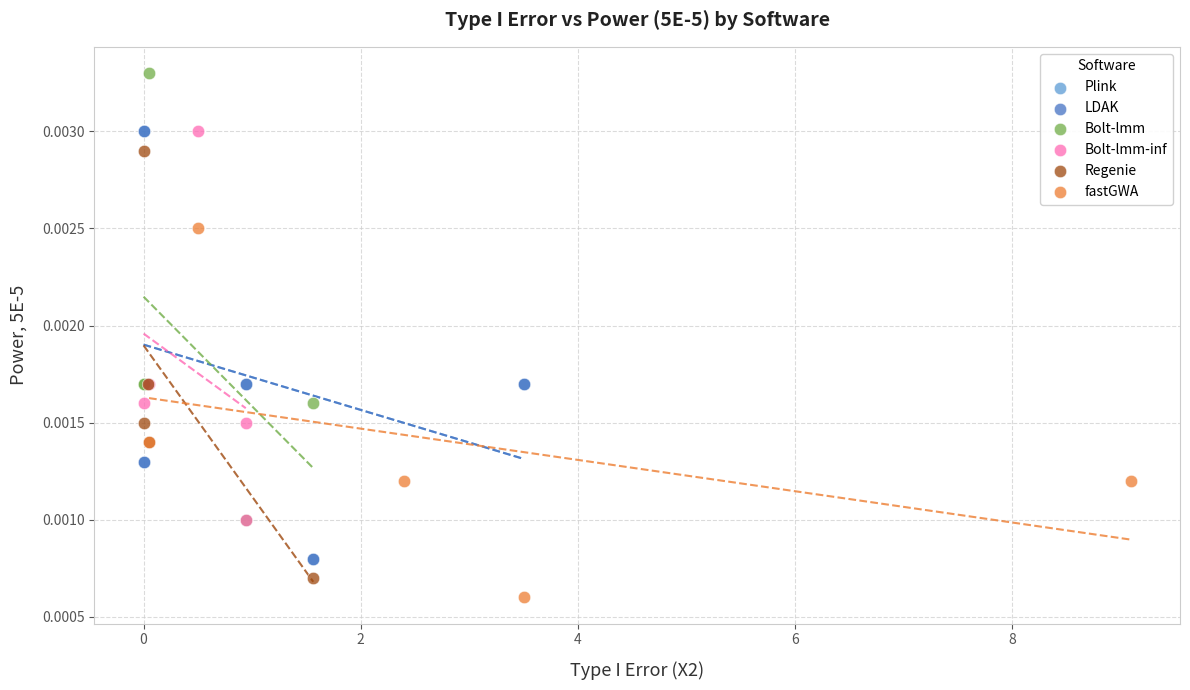

Which series reaches the minimum Y coordinate?

fastGWA